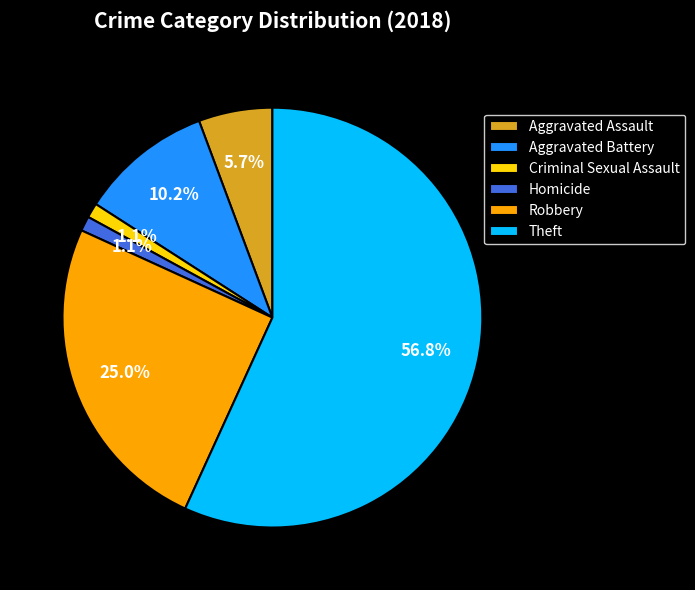

Which category has the biggest portion of the pie?

Theft